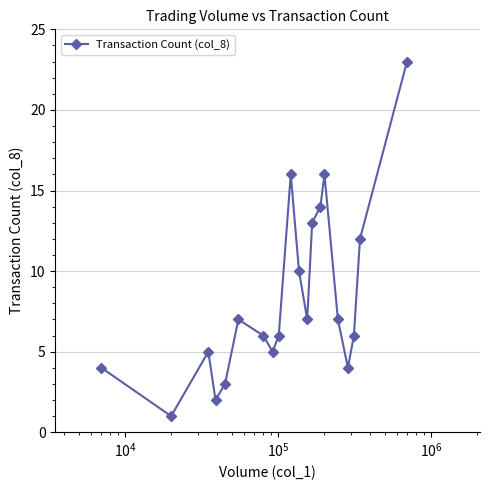

What is the greatest value displayed?

23